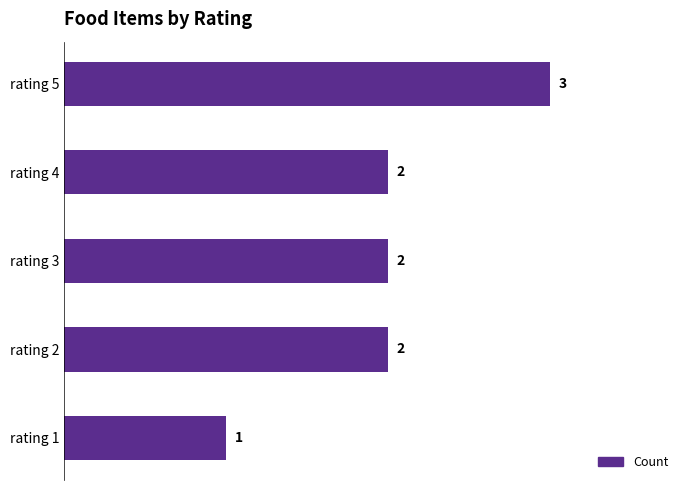

Reading bottom to top, what are all the values shown in this chart?

rating 1=1	rating 2=2	rating 3=2	rating 4=2	rating 5=3